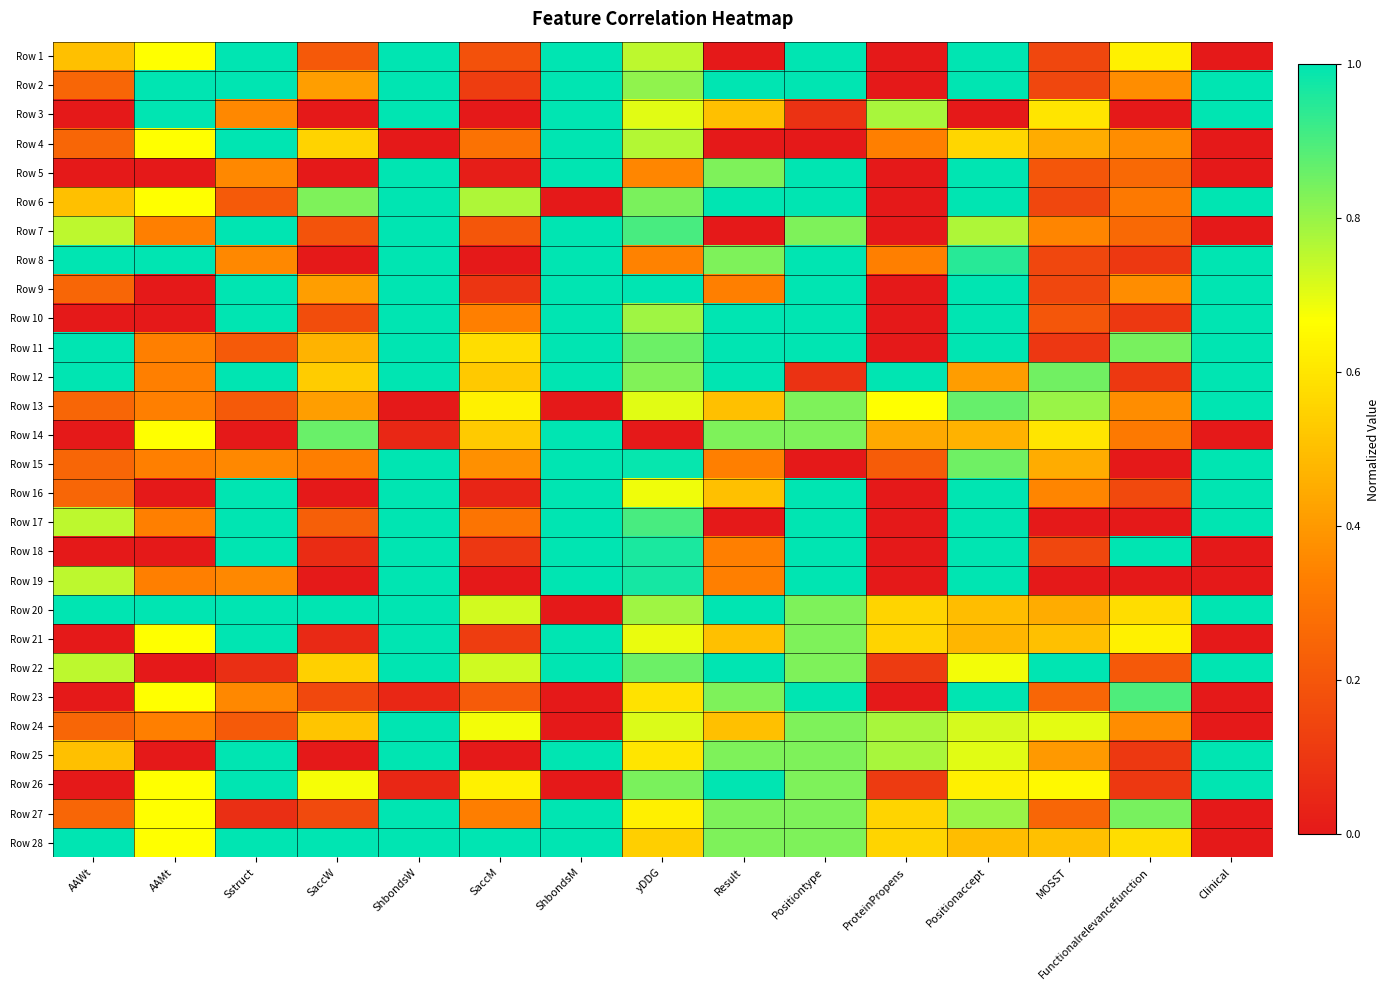

What is the spread (max minus min) of values at Positiontype?

1.0